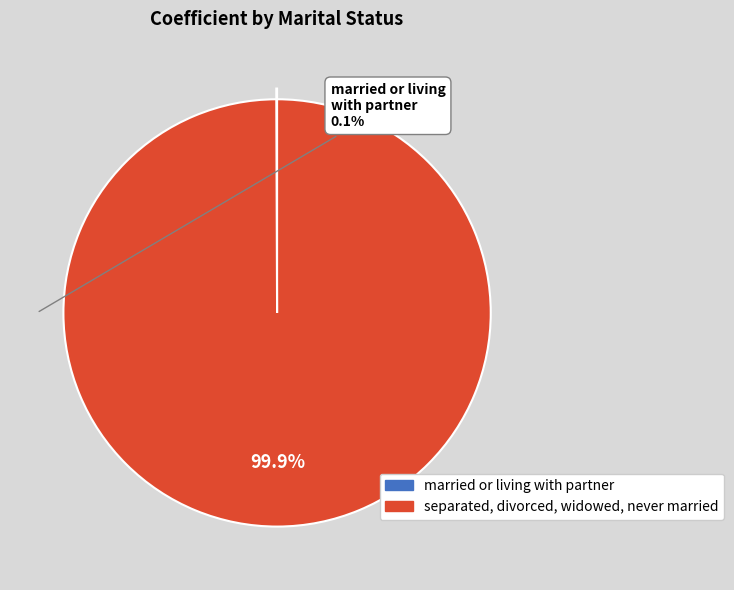

Does separated, divorced, widowed, never married represent more than half of the total?

Yes